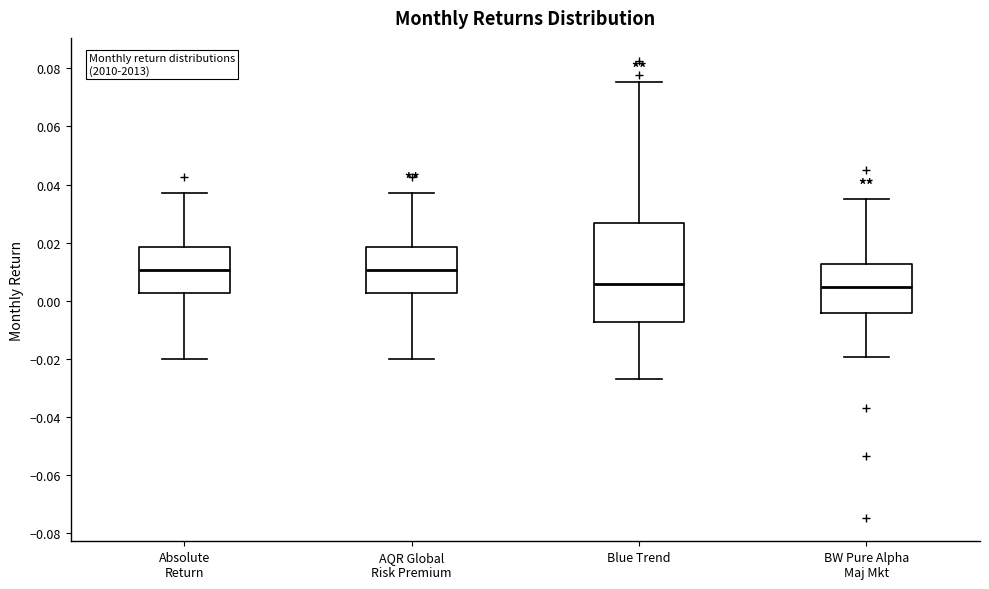

Reading left to right, transcribe this box plot: for each box, give where its median line is, the range the box spans, and where its two whiskers end, as read against the y-axis. The values are not printed on the chart, so give them approximately, as read against the axis.

Absolute Return: median 0.010, box 0.002 to 0.018, whiskers -0.020 to 0.038
AQR Global Risk Premium: median 0.010, box 0.002 to 0.018, whiskers -0.020 to 0.038
Blue Trend: median 0.006, box -0.008 to 0.026, whiskers -0.026 to 0.076
BW Pure Alpha Maj Mkt: median 0.004, box -0.004 to 0.012, whiskers -0.020 to 0.036